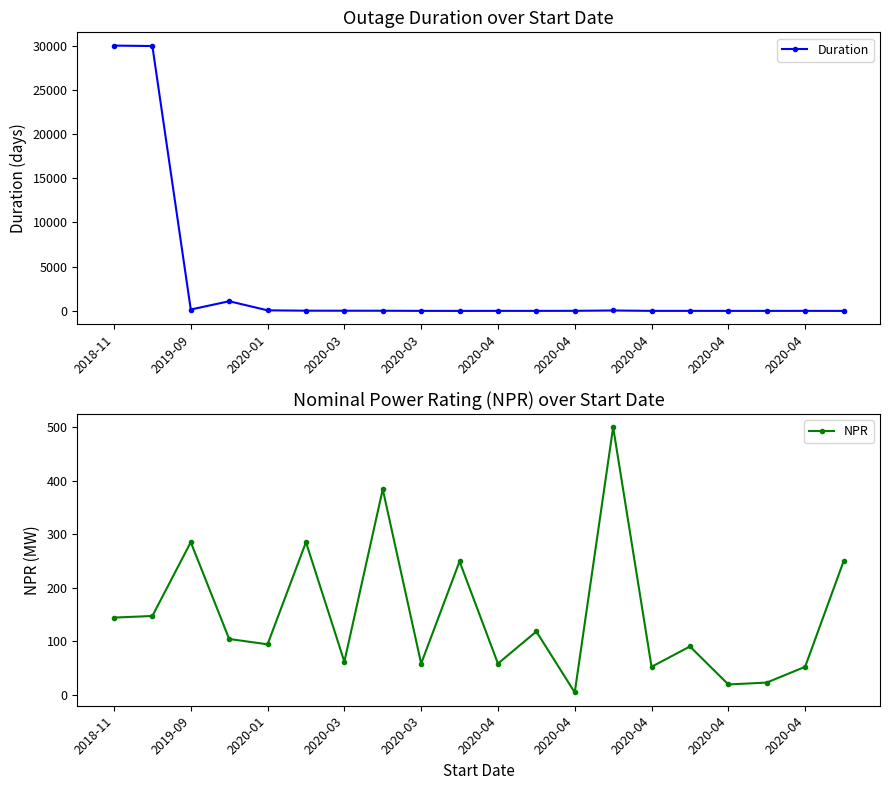

Which has a higher value, 2018-11 or 19?

2018-11